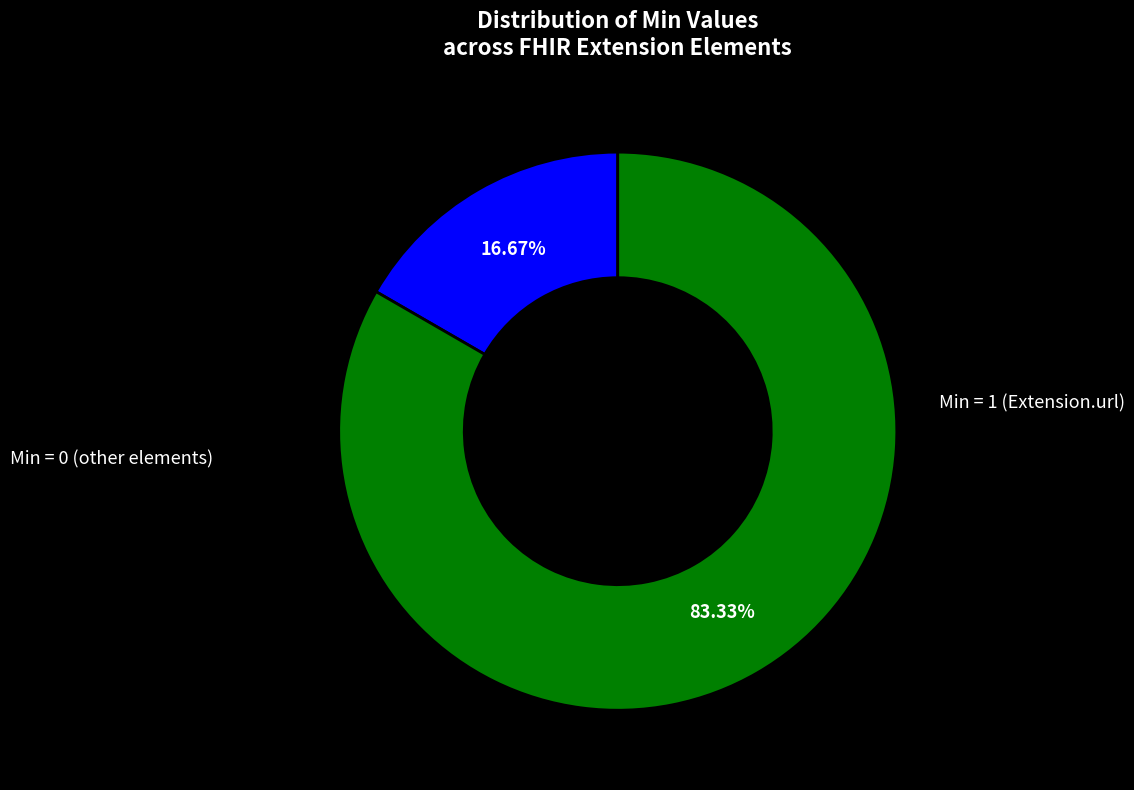

Is there any slice that represents more than half of the pie?

Yes